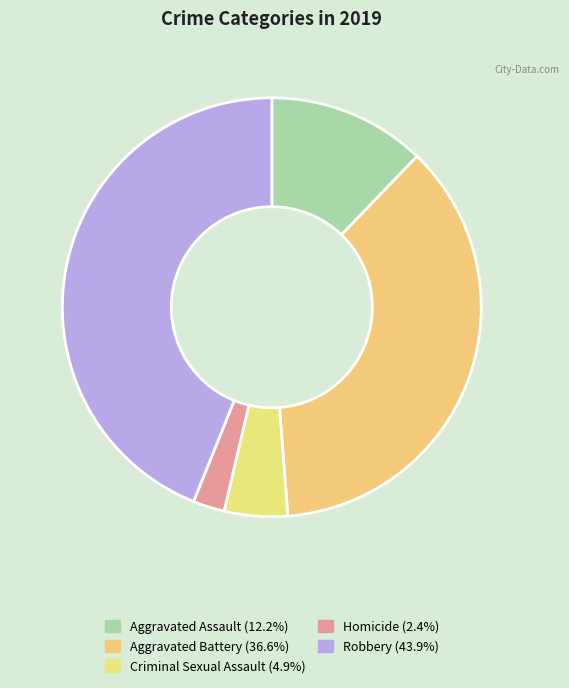

How many slices are in this pie chart?

5